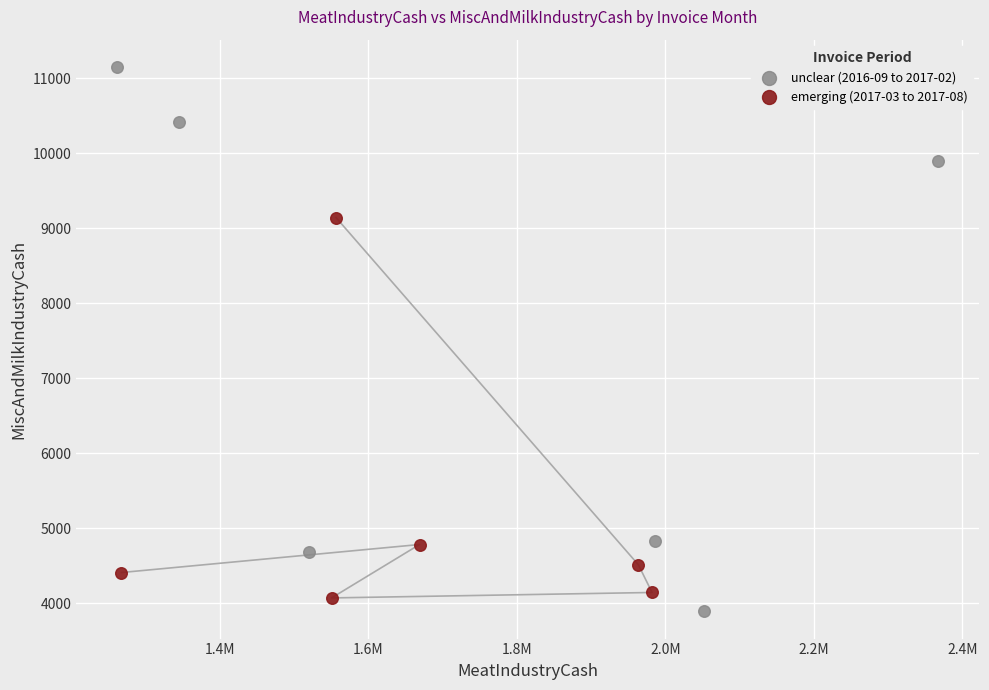

What are all the series names shown in the legend?

unclear (2016-09 to 2017-02), emerging (2017-03 to 2017-08)